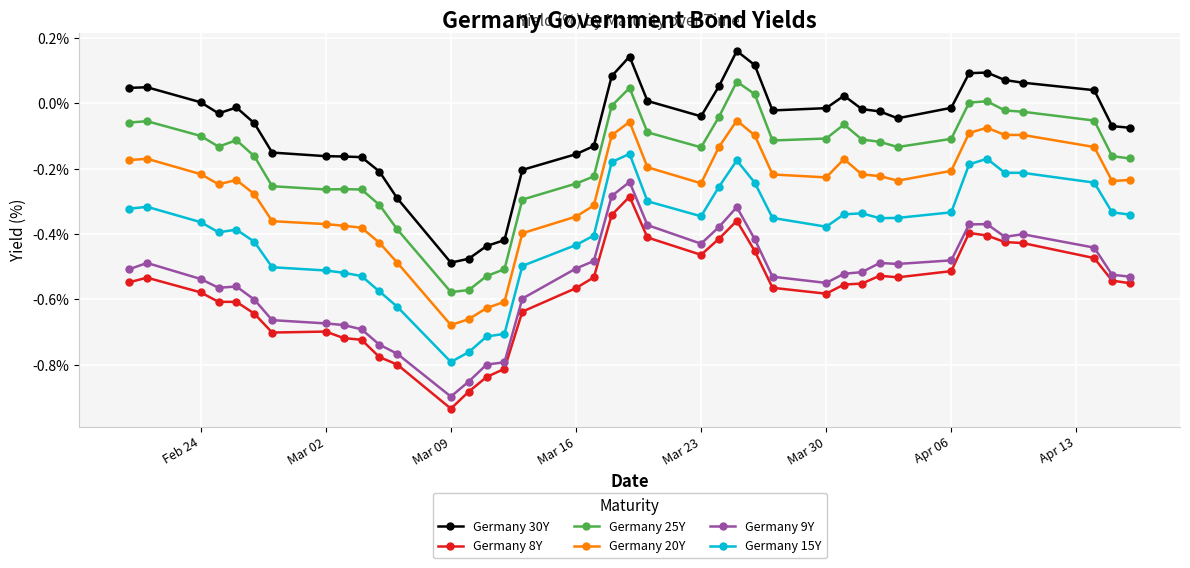

How many series are shown in this chart?

6